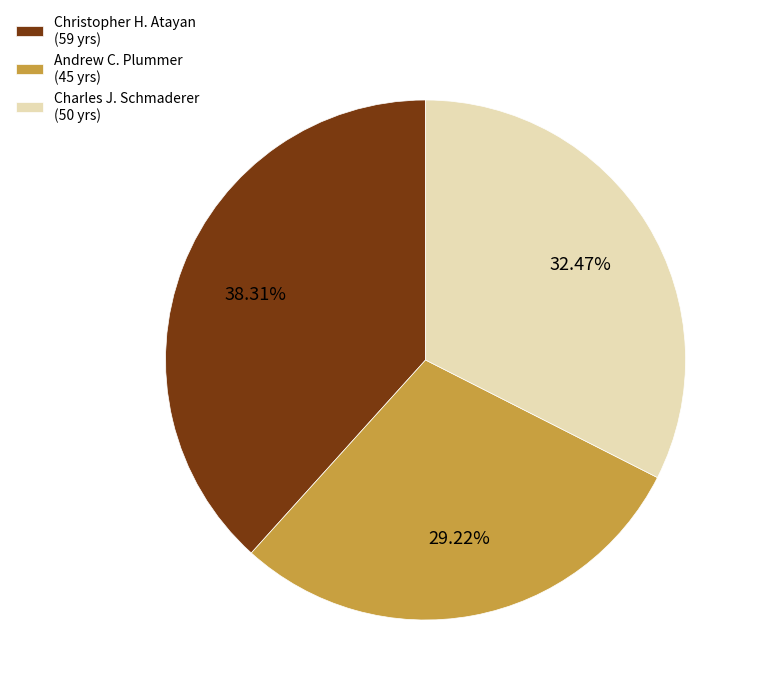

Count the number of slices in the pie.

3